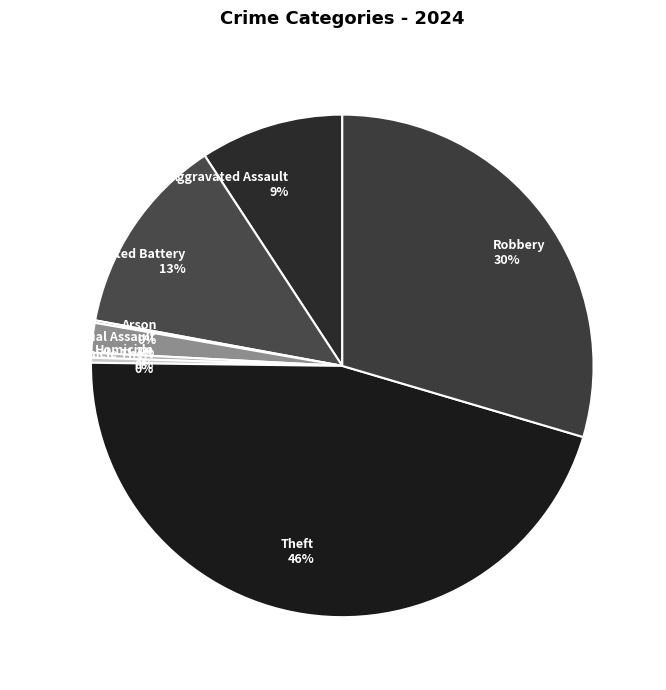

True or false: Aggravated Assault accounts for 18% of the total.

False